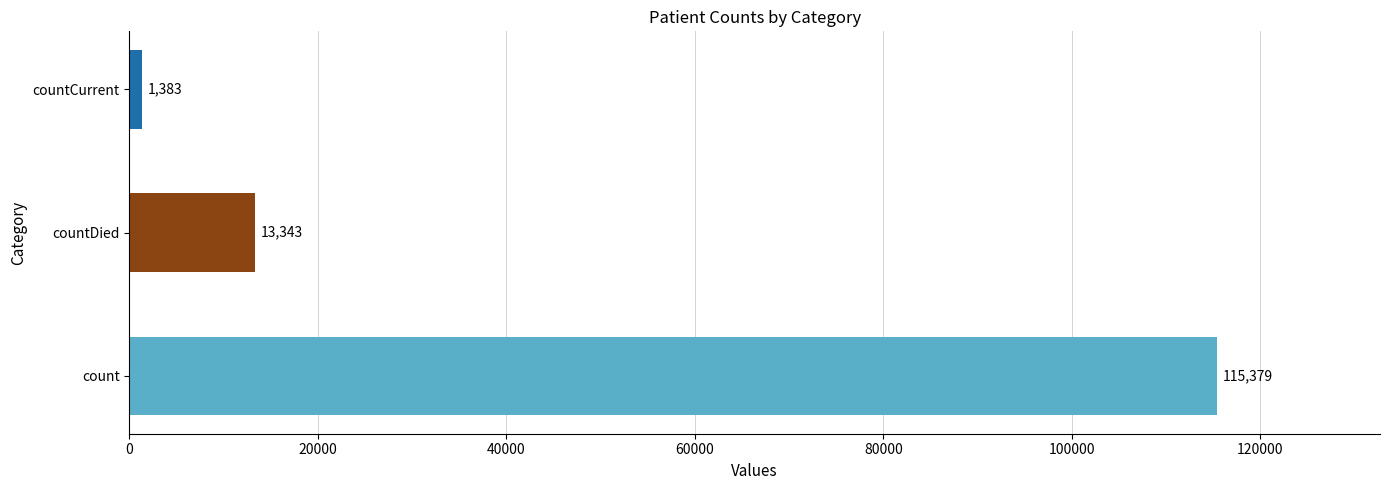

Reading bottom to top, what are all the values shown in this chart?

115379	13343	1383